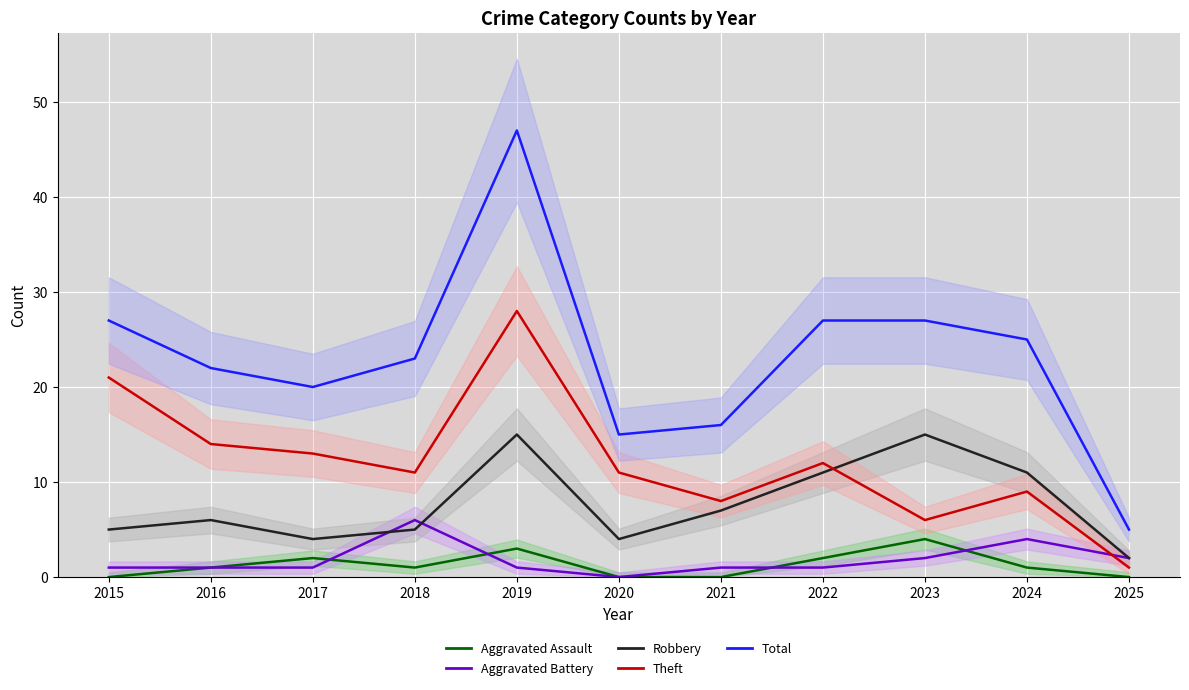

True or false: Aggravated Battery has a value of 2 at 2021.

False